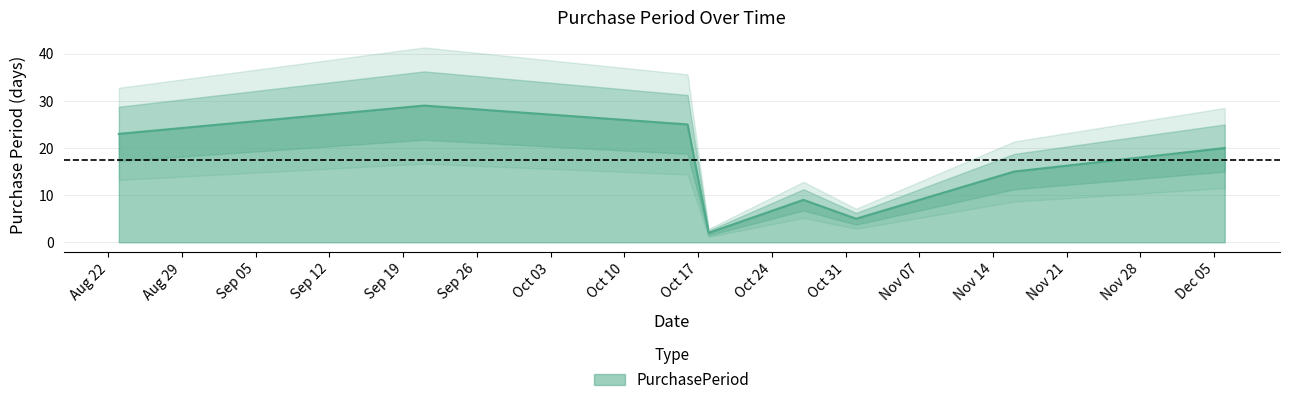

What is the value of the 6th point from the left?

5